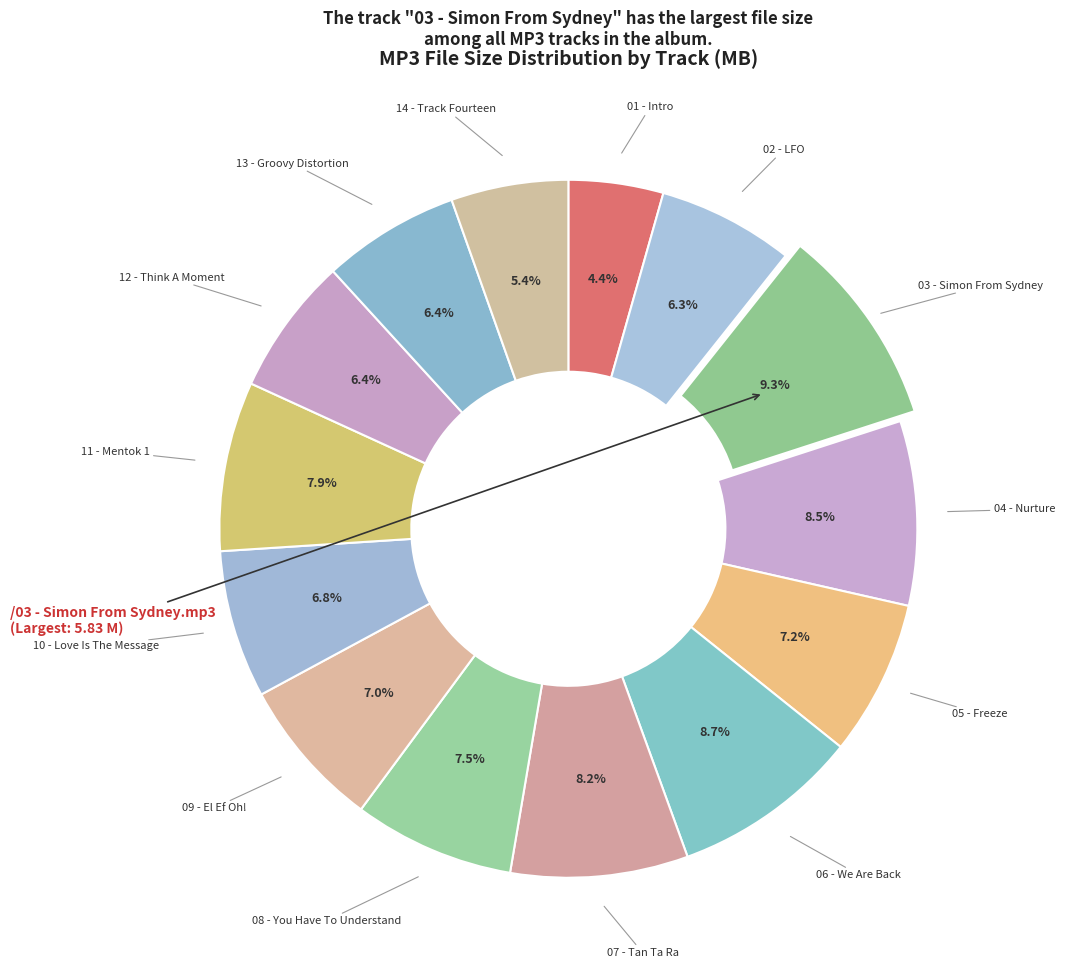

How many segments does this pie chart have?

14